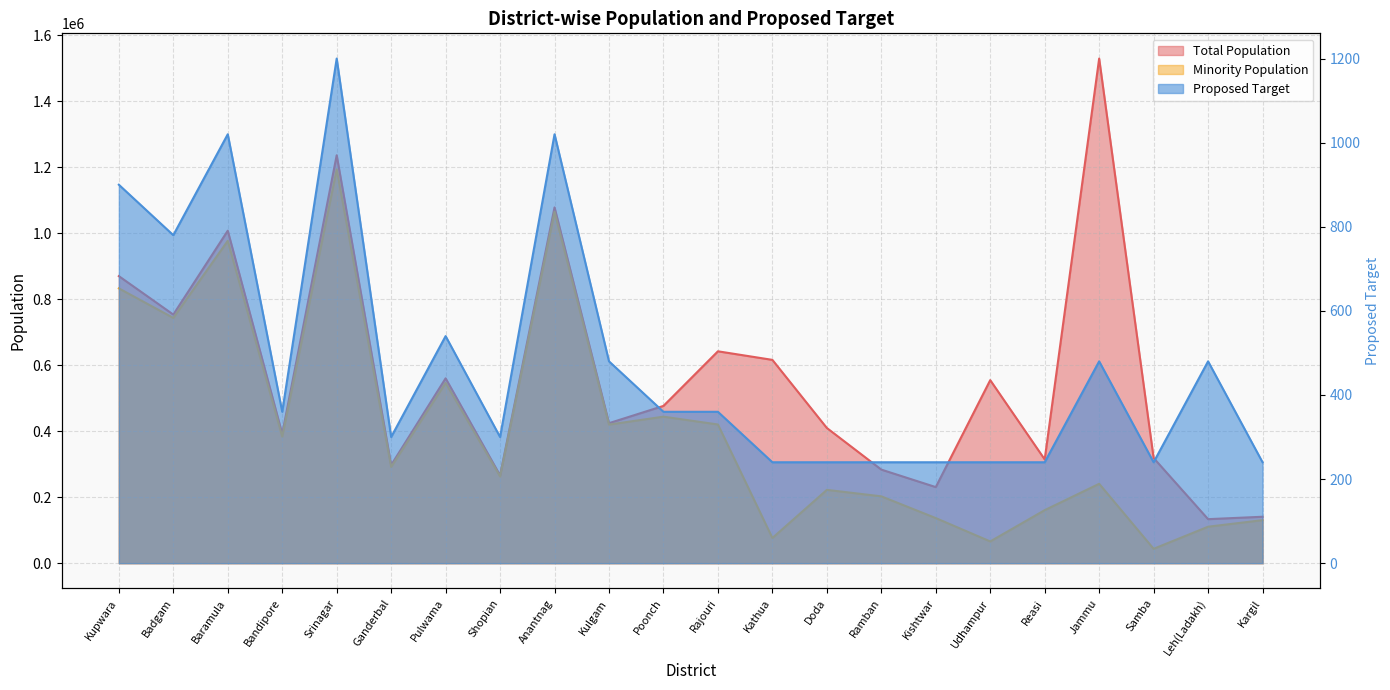

What is the value of the Total Population point at the 1st from the left?

870354